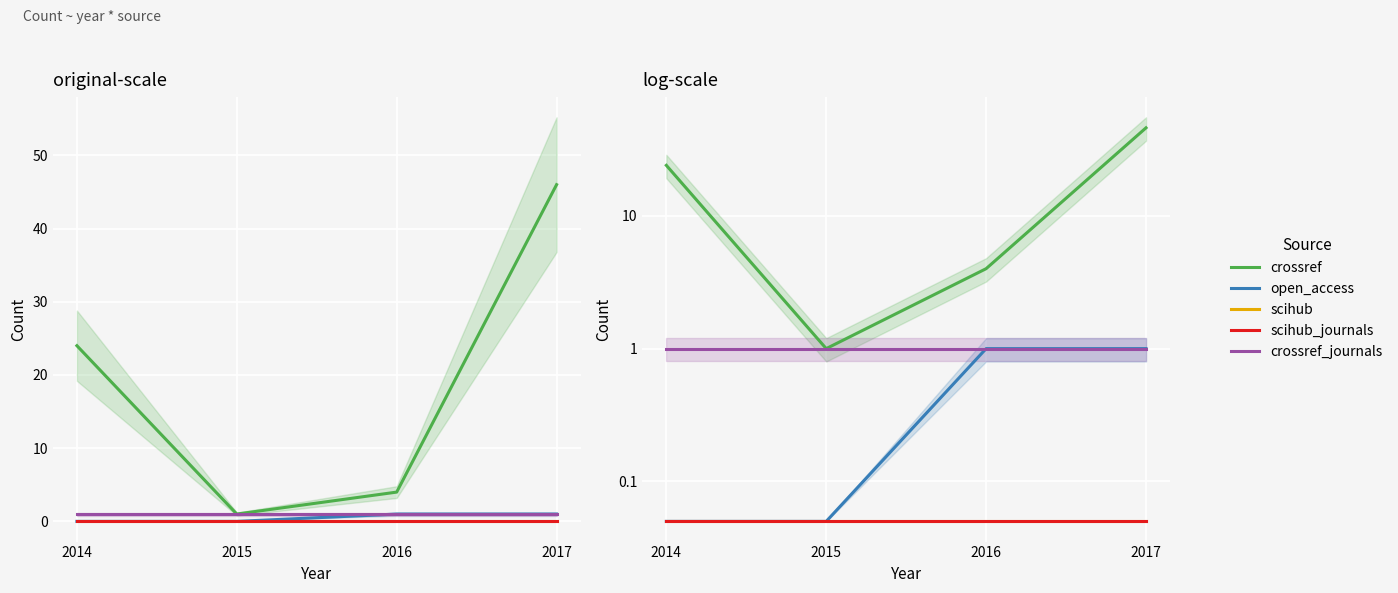

Rank the series by their maximum value, from lowest to highest.

scihub, scihub_journals, open_access, crossref_journals, crossref